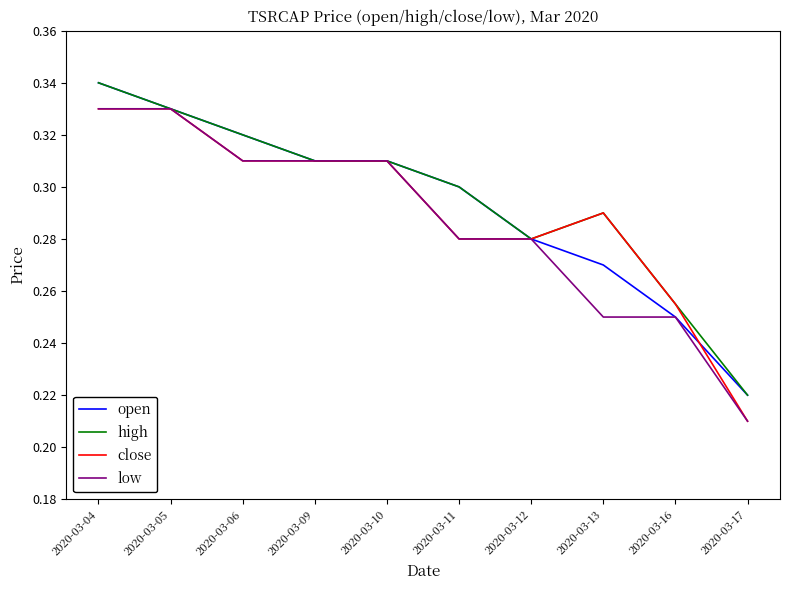

At which label is low closest to 0?

2020-03-17